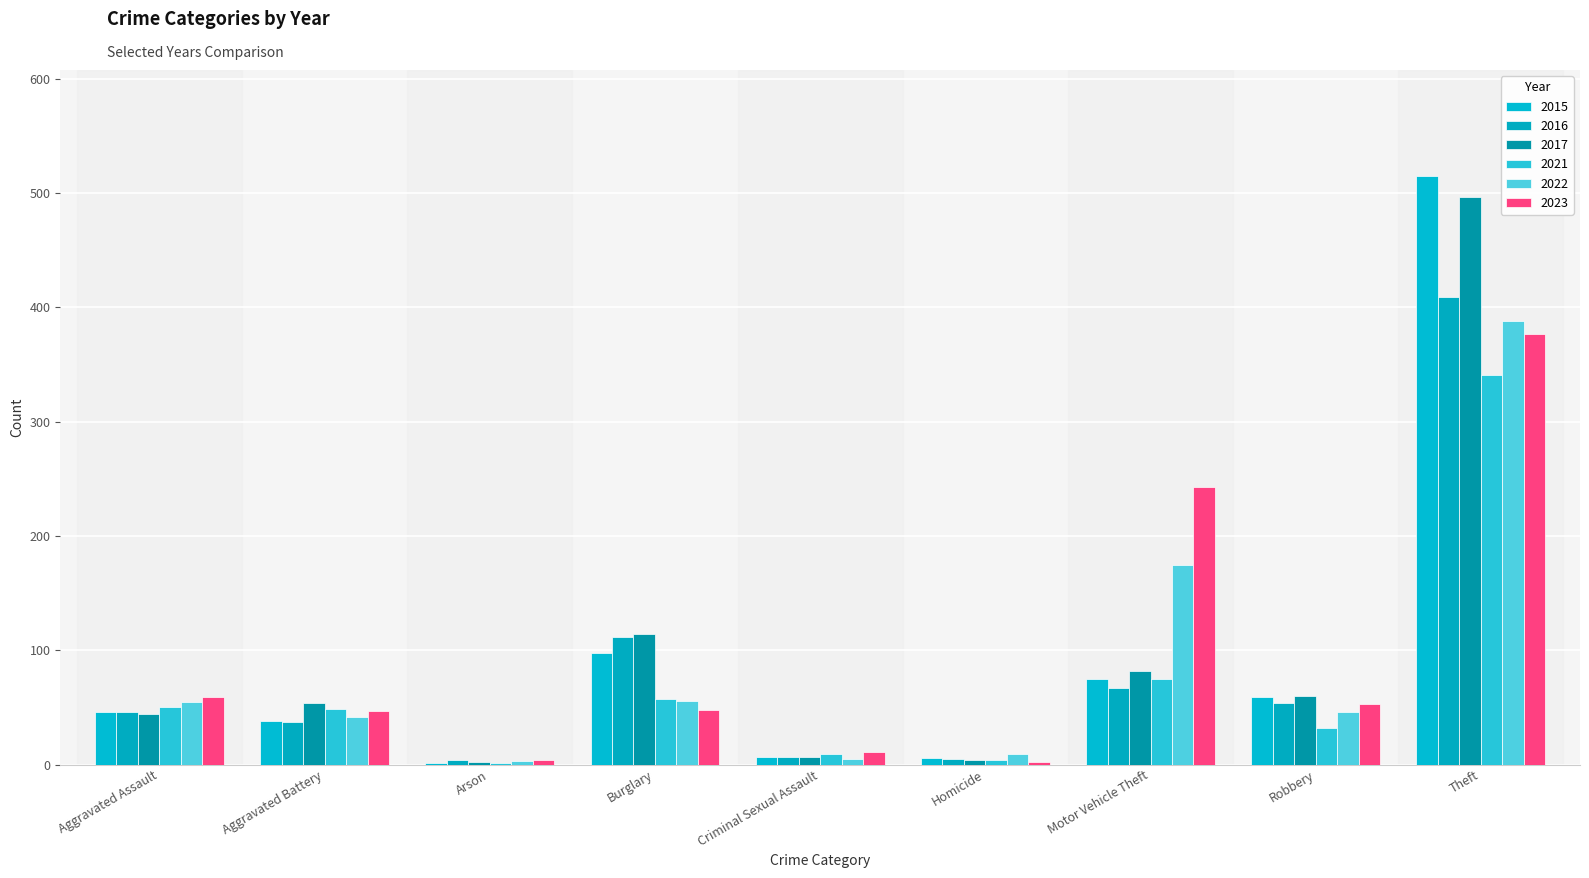

Which series changed the most between Arson and Criminal Sexual Assault?

2021